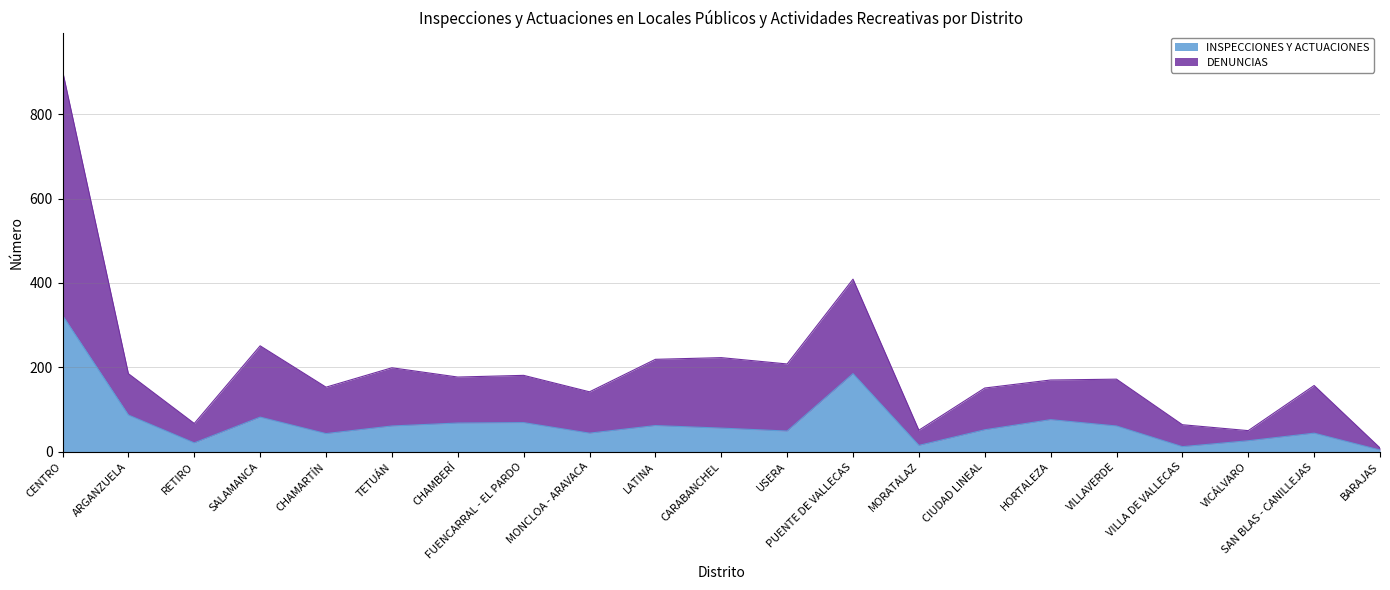

What is the highest value of the INSPECCIONES Y ACTUACIONES series?

323